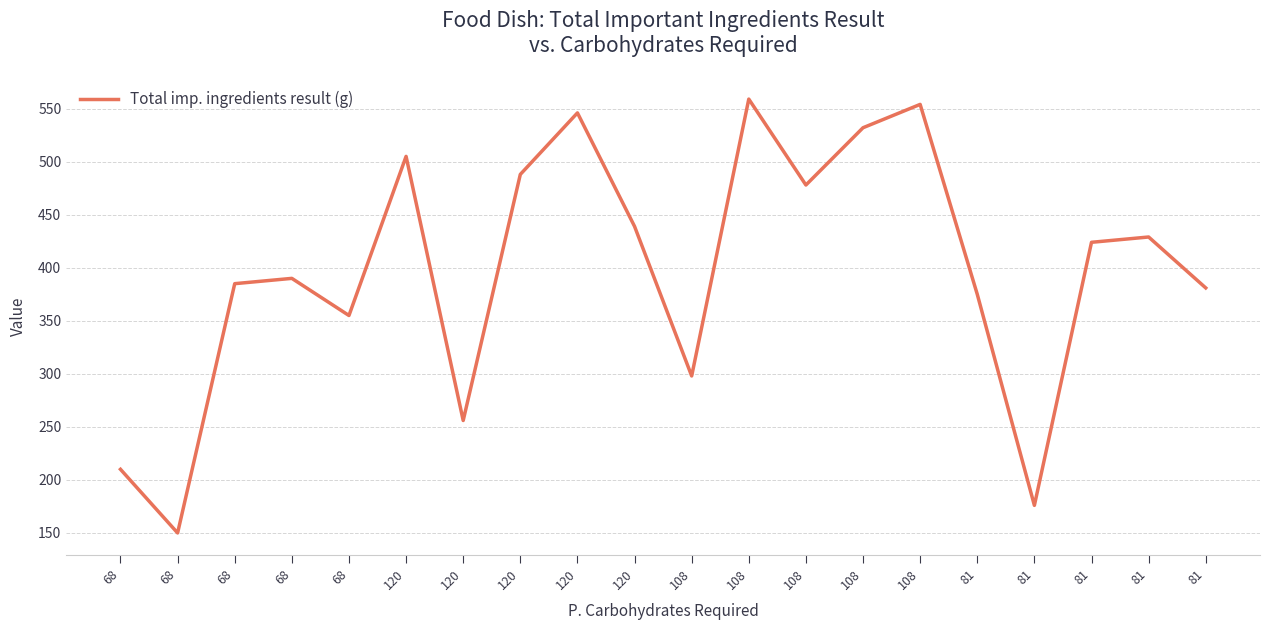

Is this an area chart (filled region under the line)?

No